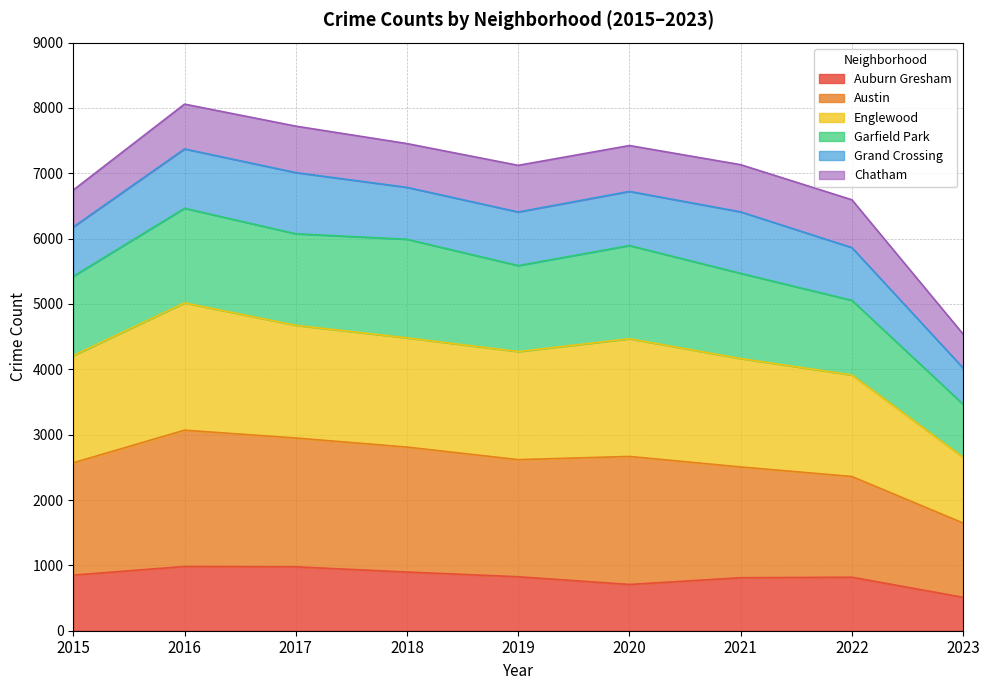

Is it true that Auburn Gresham equals 1306 at 2021?

False